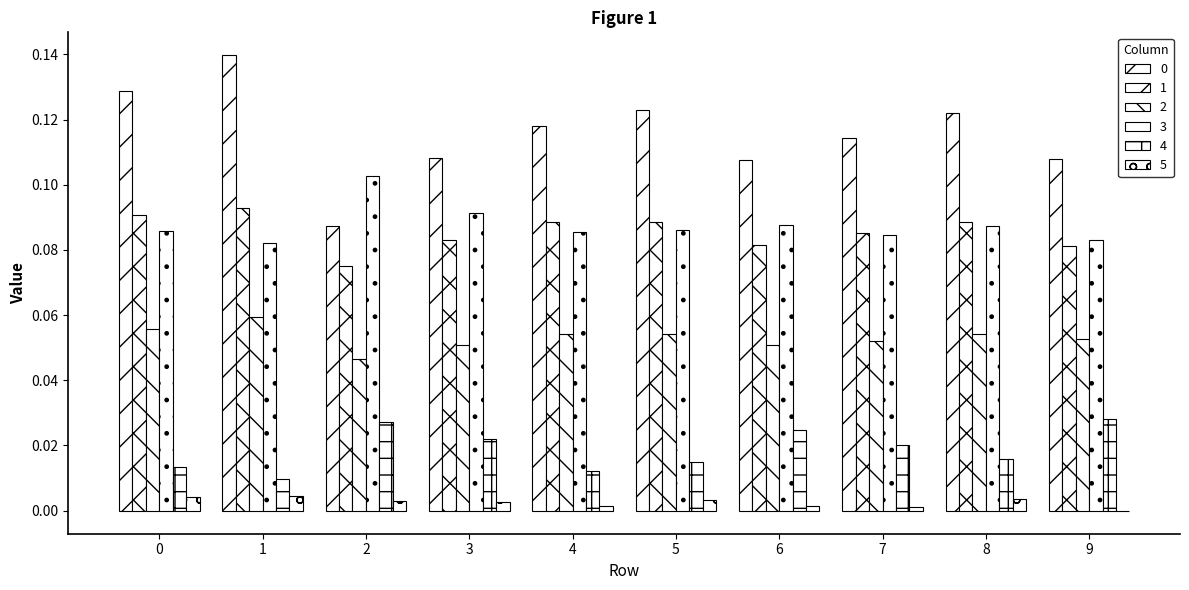

How many groups of bars are there?

10